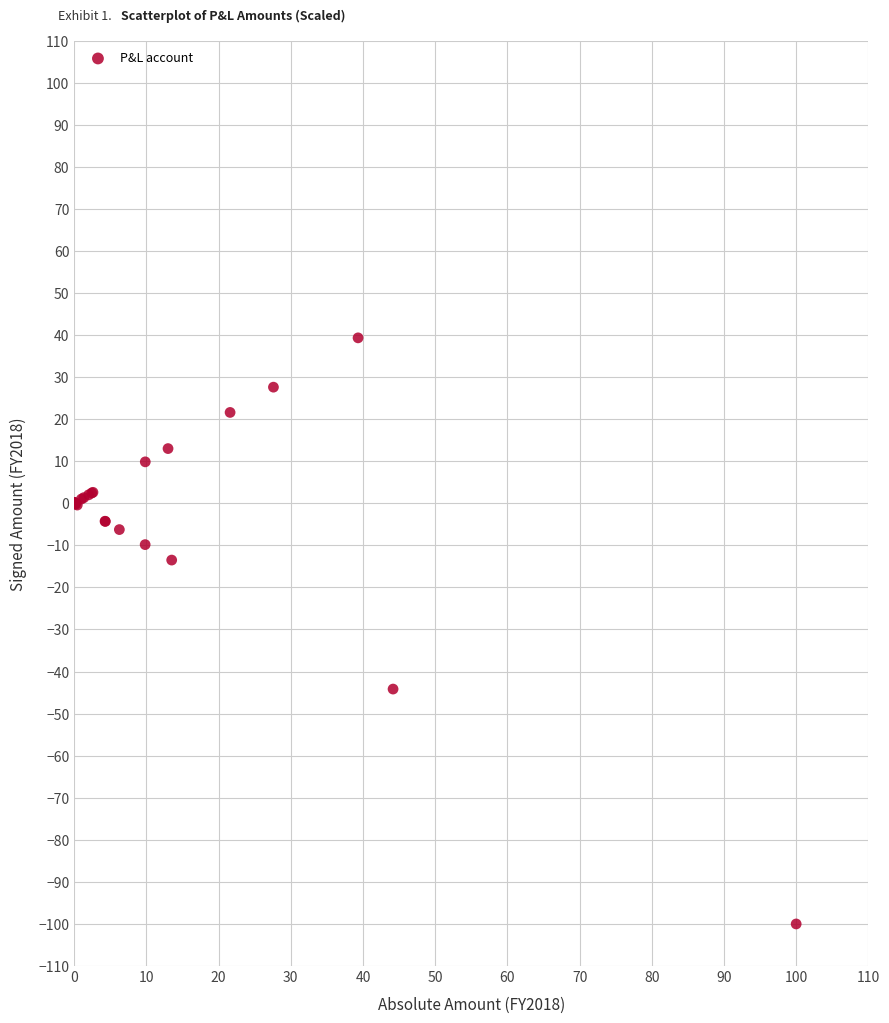

What Y value in the scatter plot is closest to -30?

-44.2